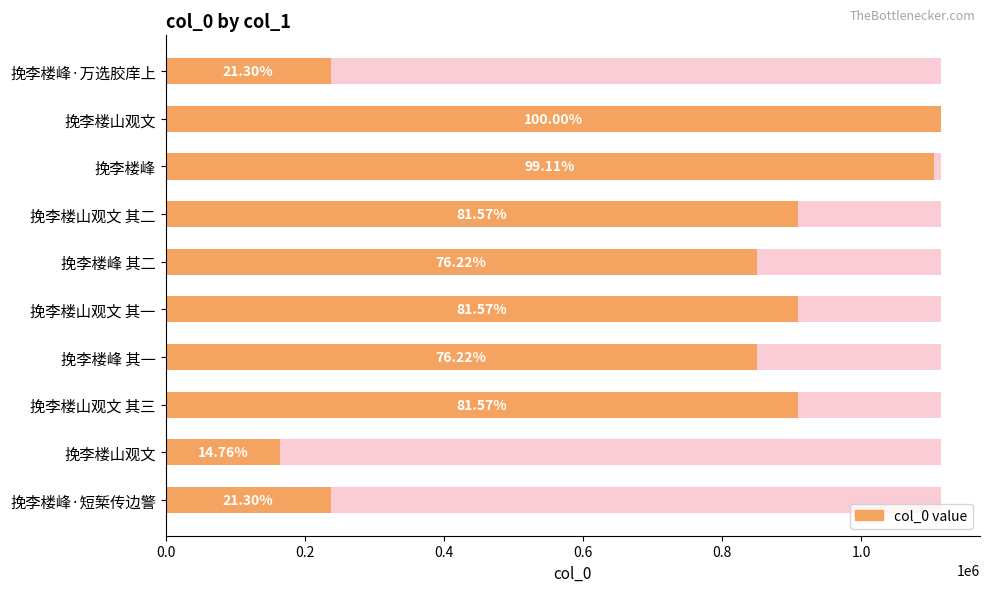

What is the minimum value shown in the chart?

164501